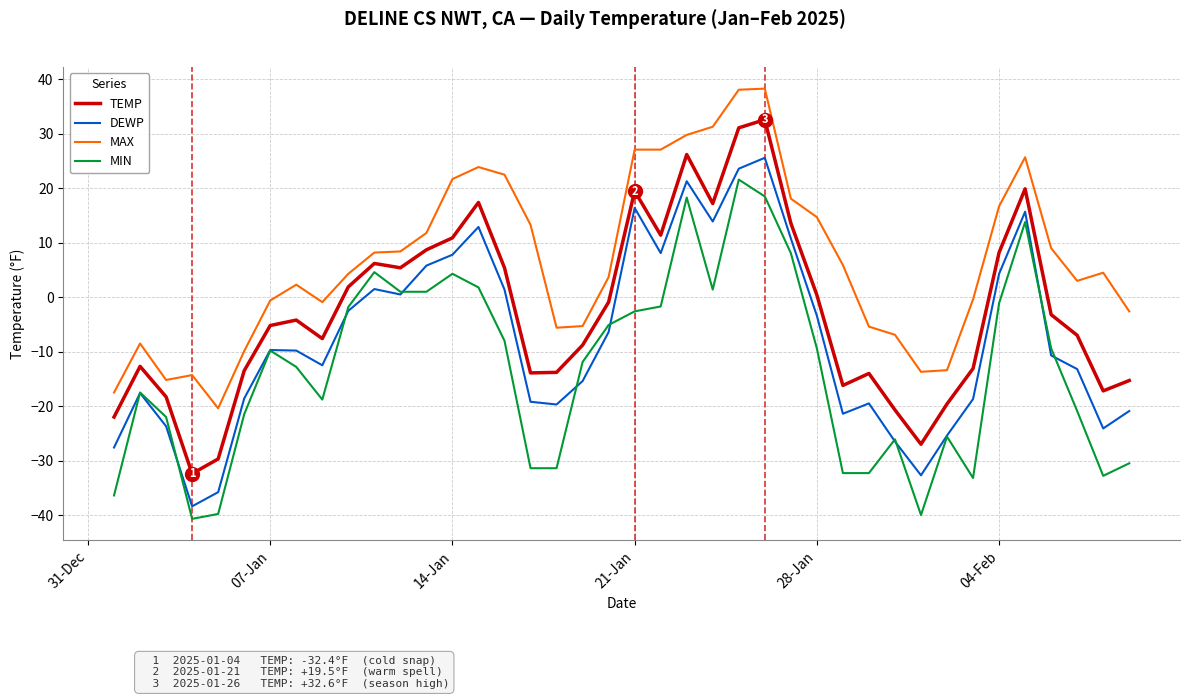

List the series in order of their overall mean, lowest first.

MIN, DEWP, TEMP, MAX